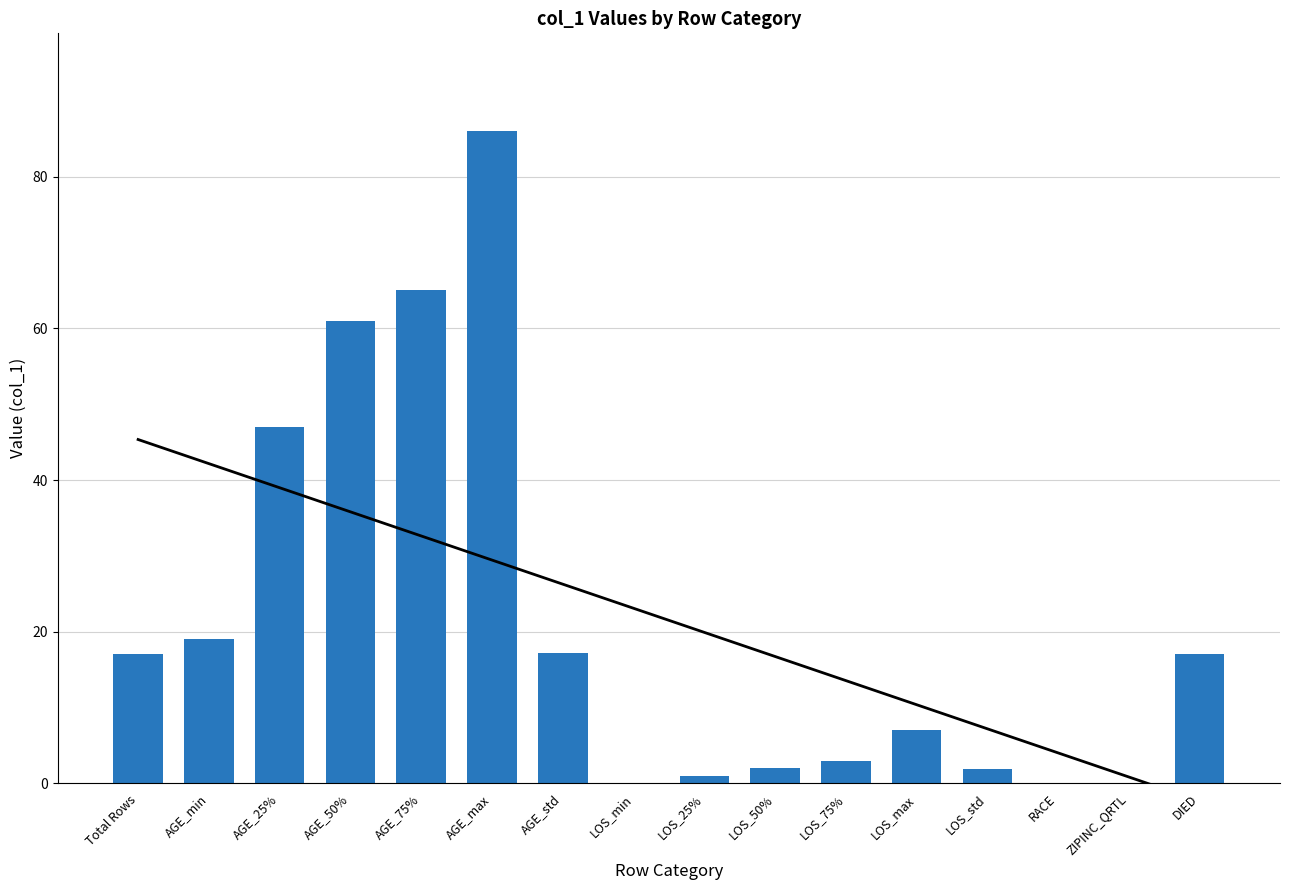

Reading left to right, what are all the values shown in this chart?

Total Rows=17.0	AGE_min=19.0	AGE_25%=47.0	AGE_50%=61.0	AGE_75%=65.0	AGE_max=86.0	AGE_std=17.1	LOS_min=0.0	LOS_25%=1.0	LOS_50%=2.0	LOS_75%=3.0	LOS_max=7.0	LOS_std=1.9	RACE=0.0	ZIPINC_QRTL=0.0	DIED=17.0